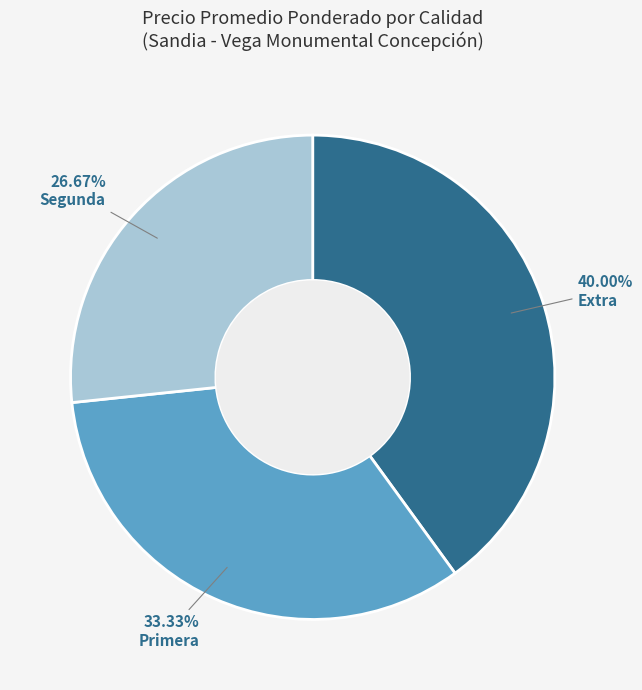

What percentage is the Primera slice, to the nearest percent?

33%